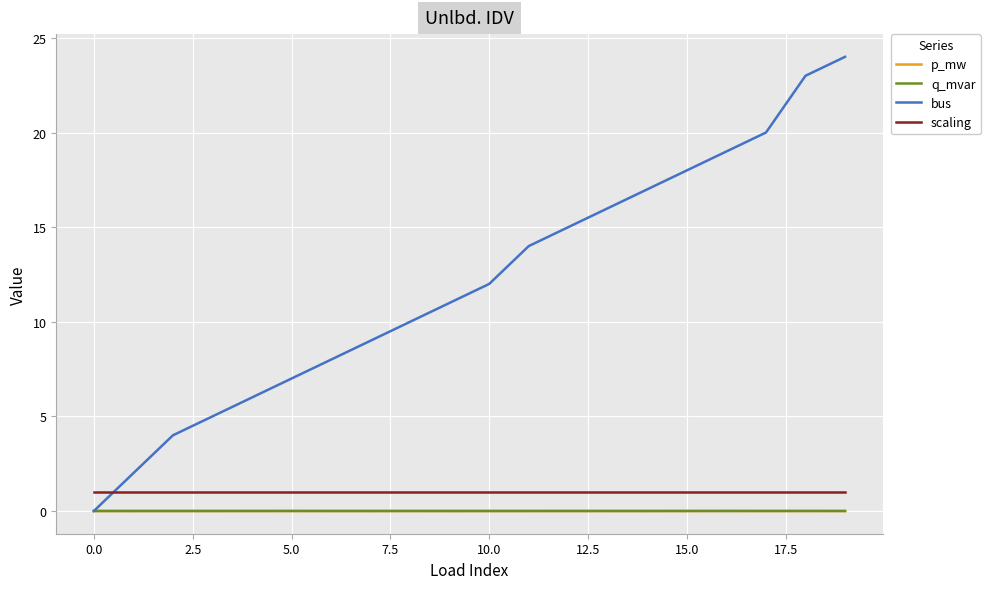

Which series has the largest range (max minus min)?

bus